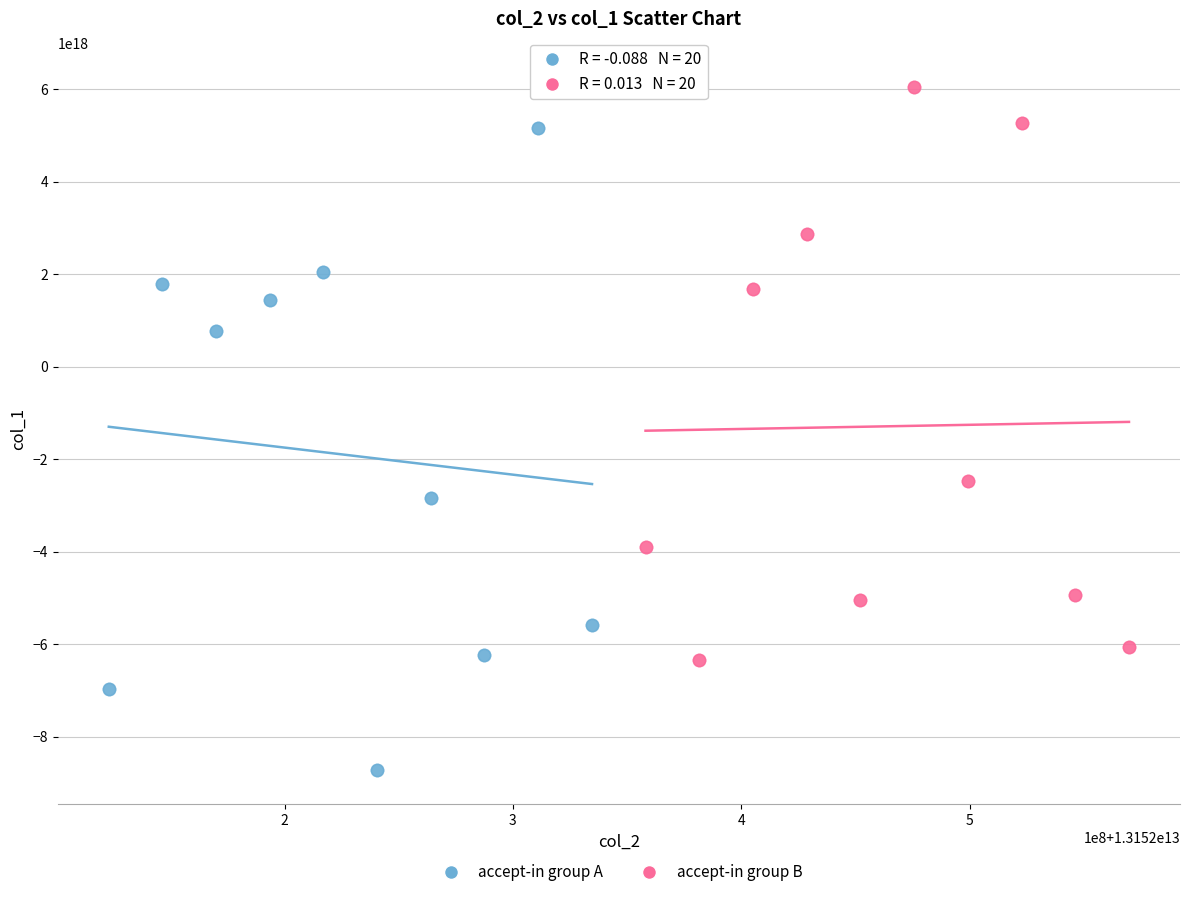

Which series has the widest spread of Y values?

accept-in group A